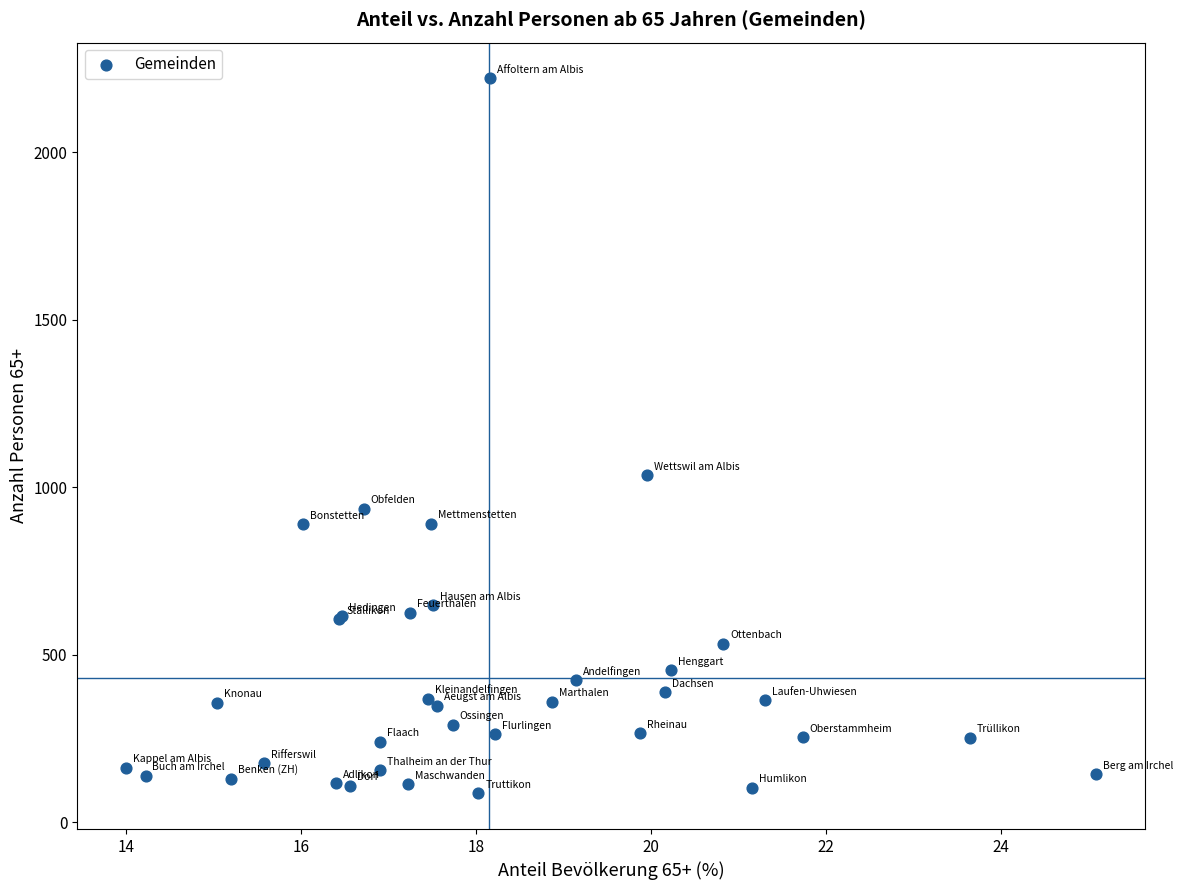

What Y value in the scatter plot is closest to 1153?

1035